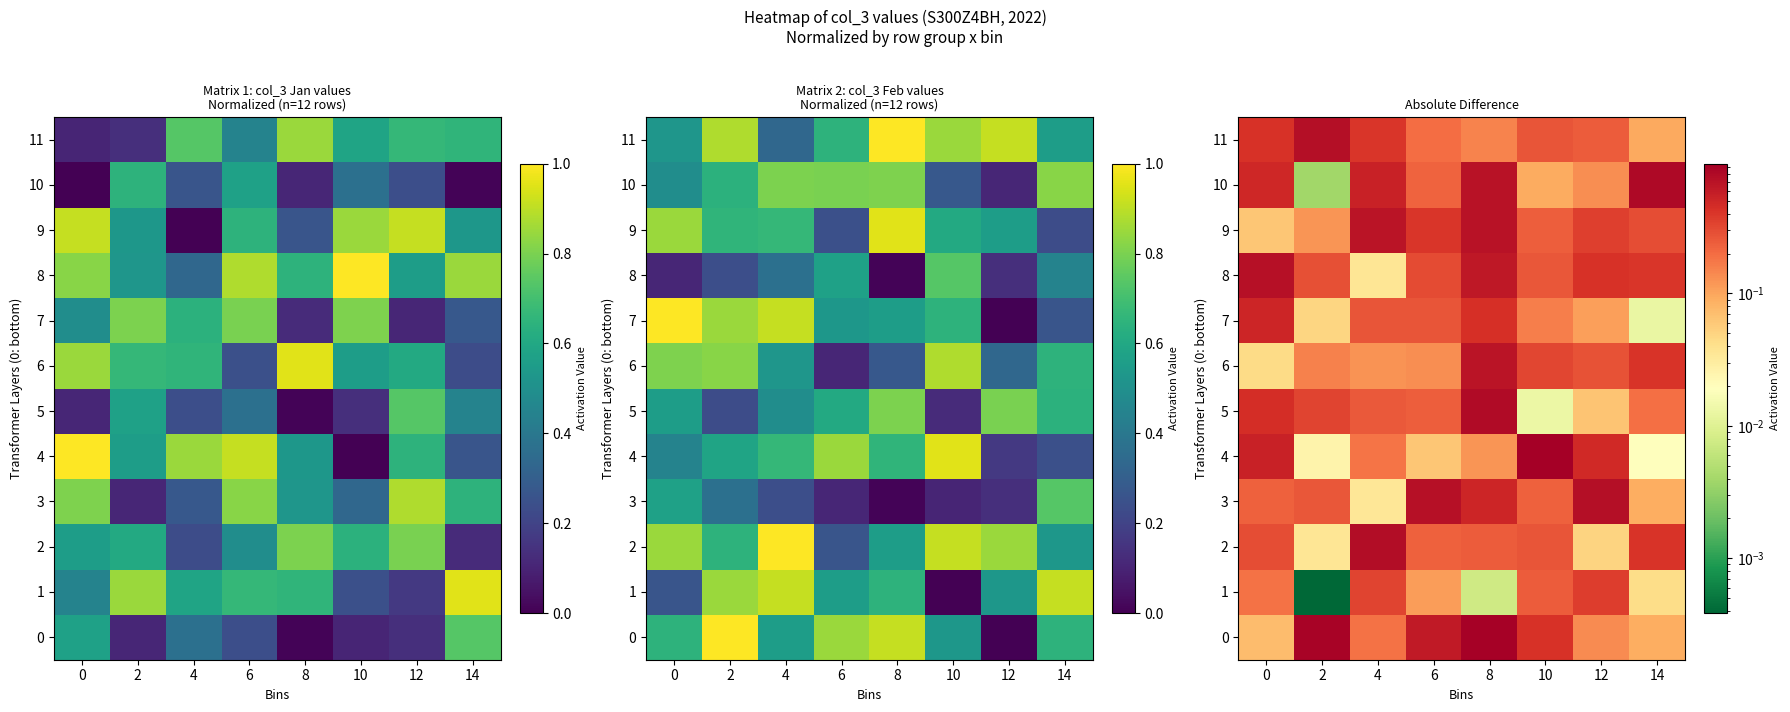

At which label is 4 closest to 0?

14